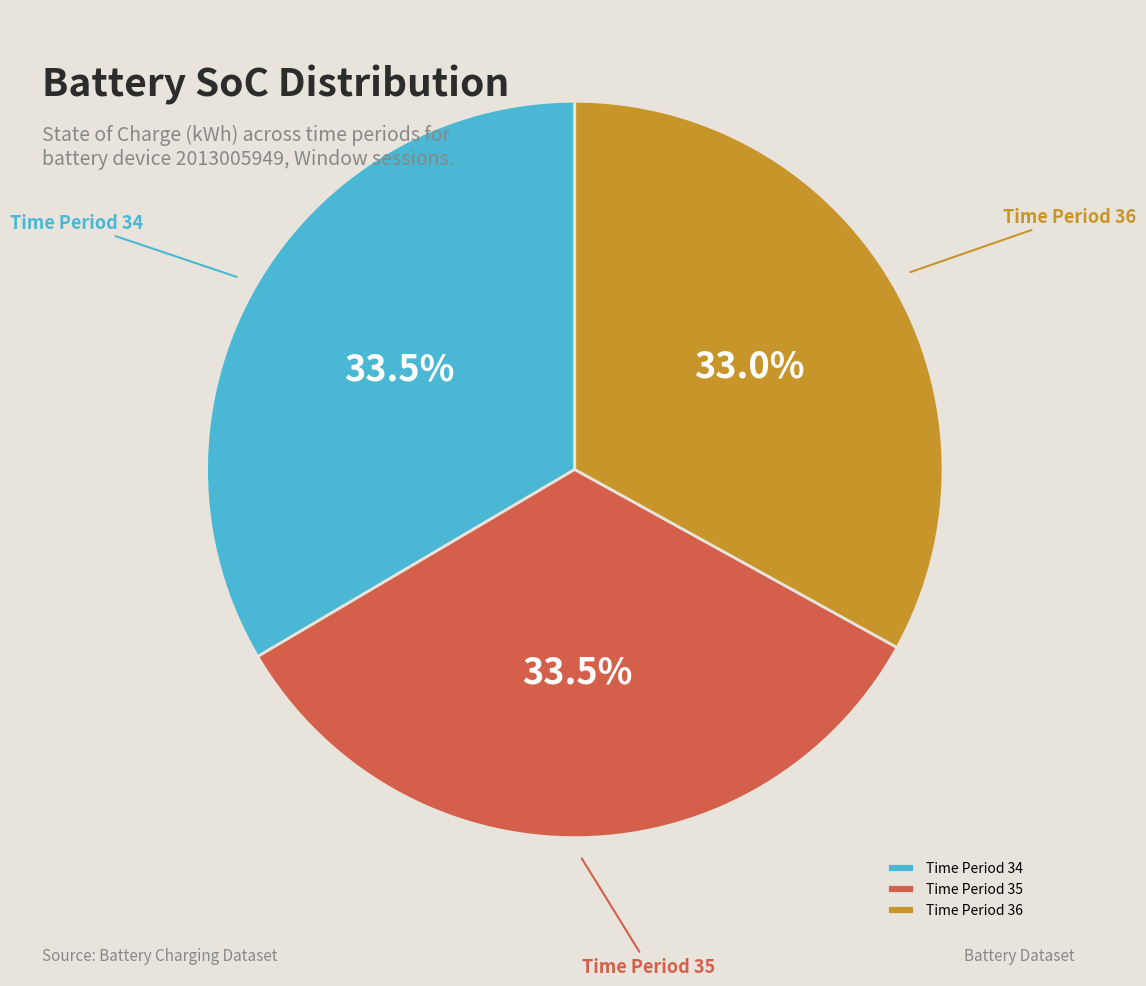

Does Time Period 34 represent more than half of the total?

No